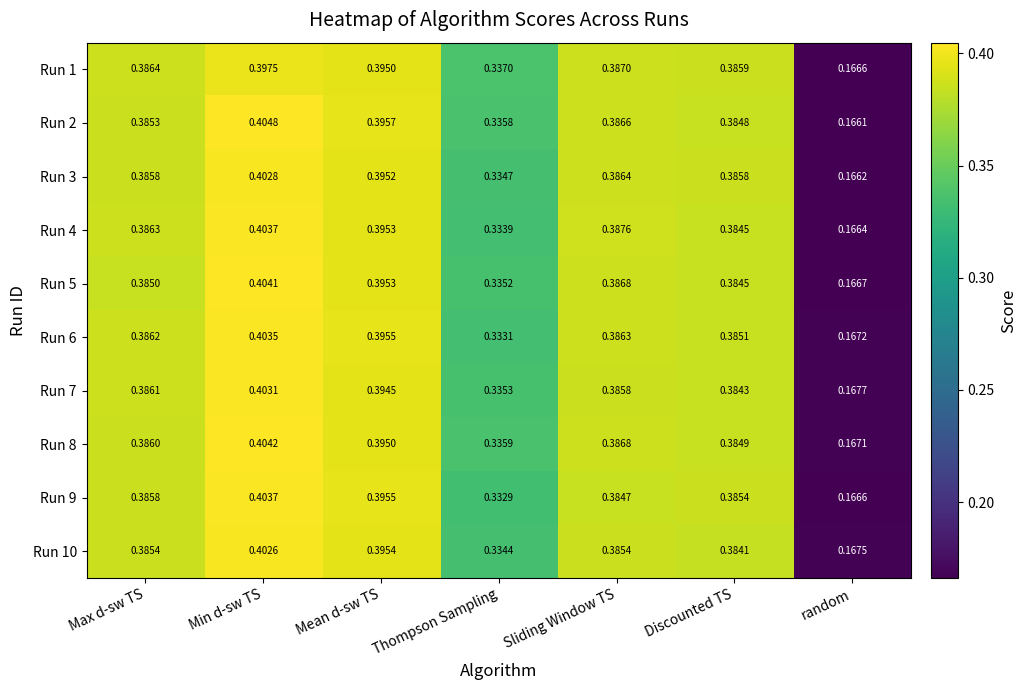

At which label does Run 9 reach its minimum?

random